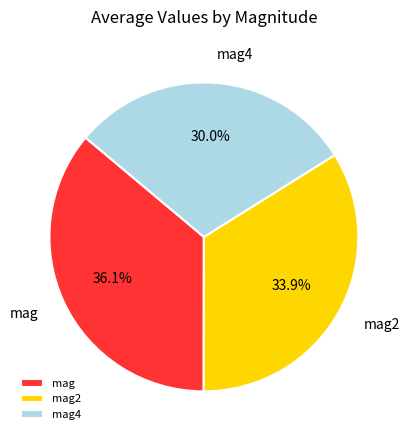

To the nearest percent, what is the average slice percentage?

33%